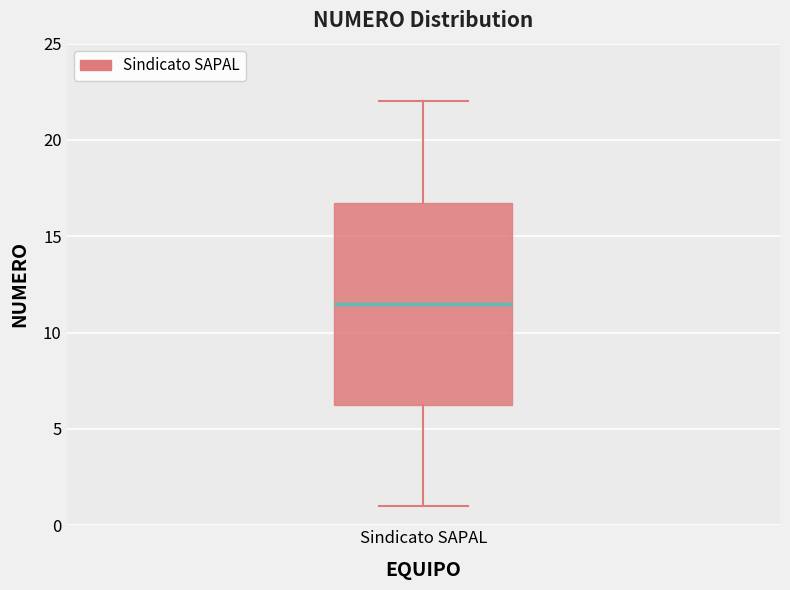

Read this box plot against the y-axis: the position of the median line, the range covered by the box, and the ends of both whiskers. The values are not printed on the chart, so give them approximately, as read against the axis.

median 11.5, box 6.5 to 17.0, whiskers 1.0 to 22.0